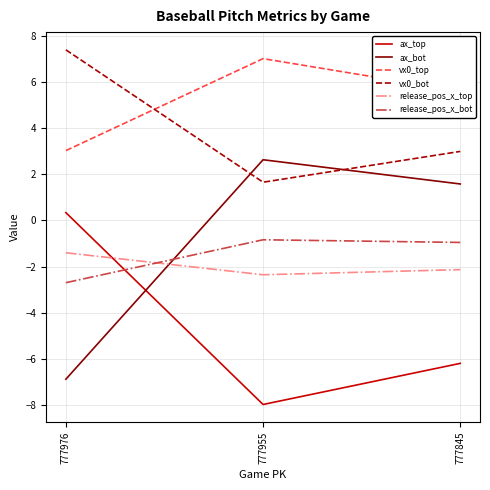

Between 777976 and 777955, which series saw the biggest shift?

ax_bot